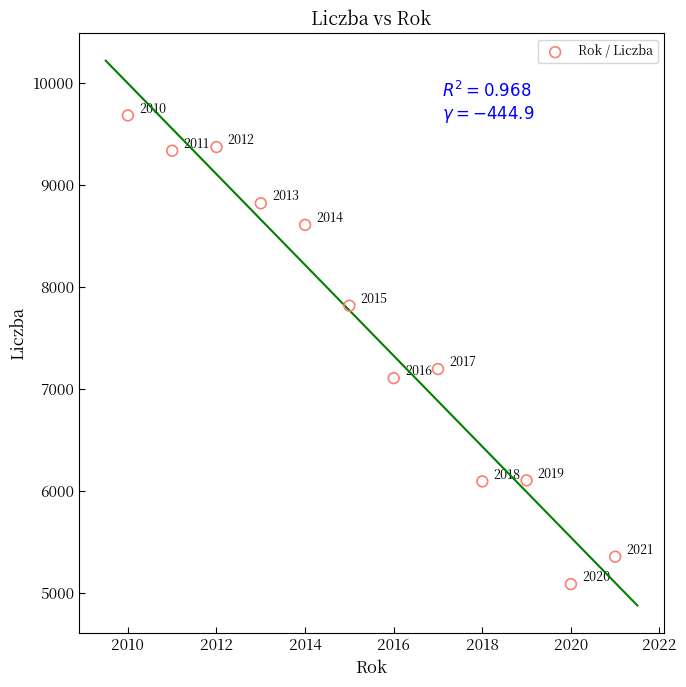

What Y value in the scatter plot is closest to 7382?

7193